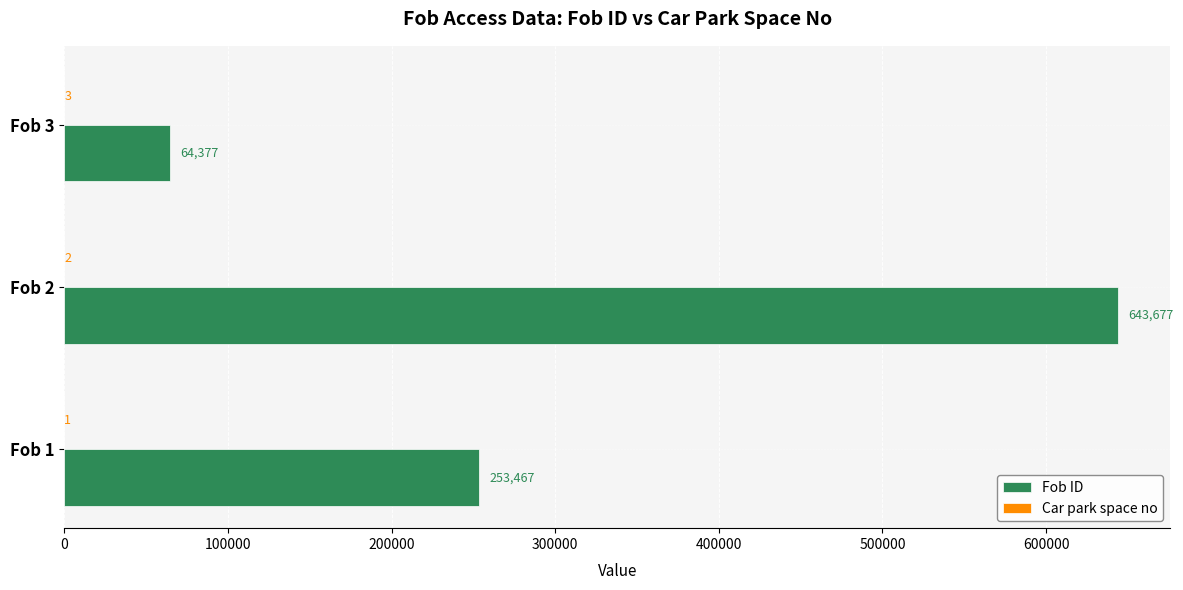

At which category is the sum across all series the highest?

Fob 2